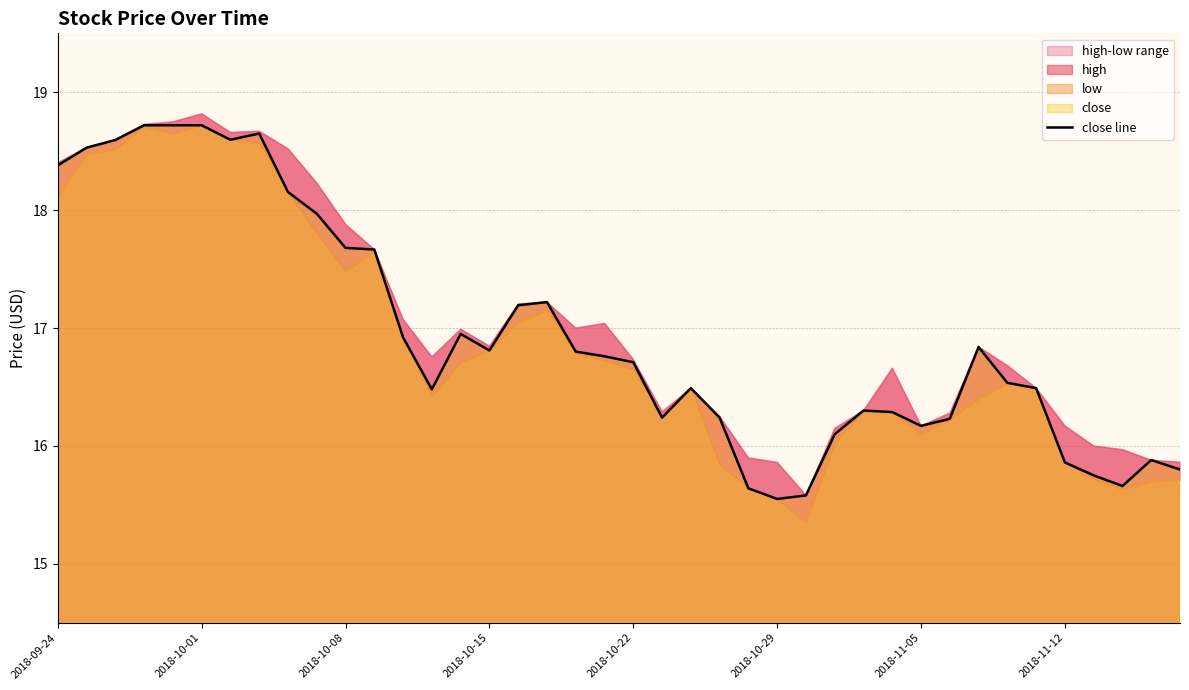

Where does the data first go above 16?

2018-09-24